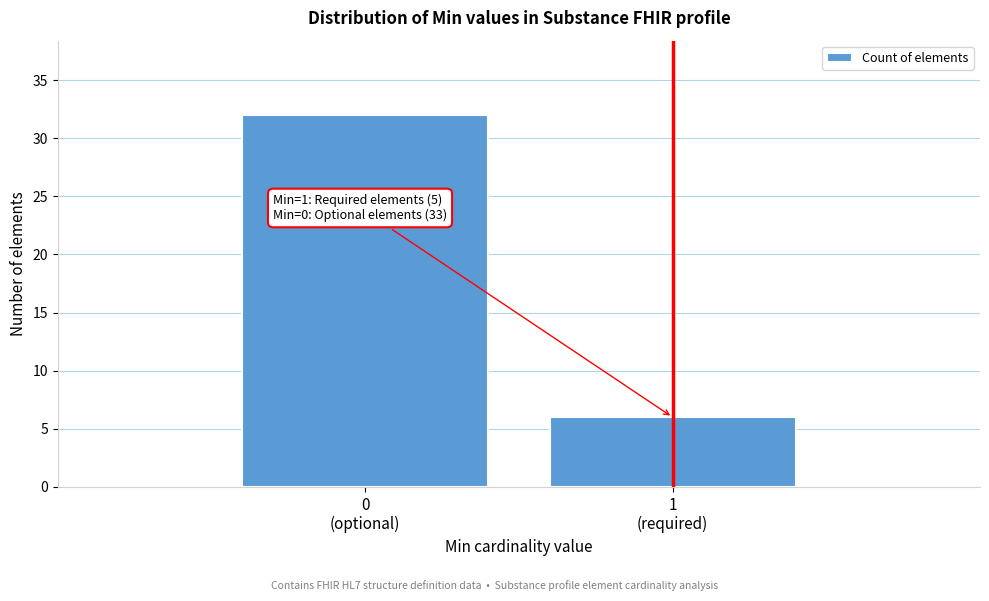

Reading right to left, extract all data points from this chart.

6	32